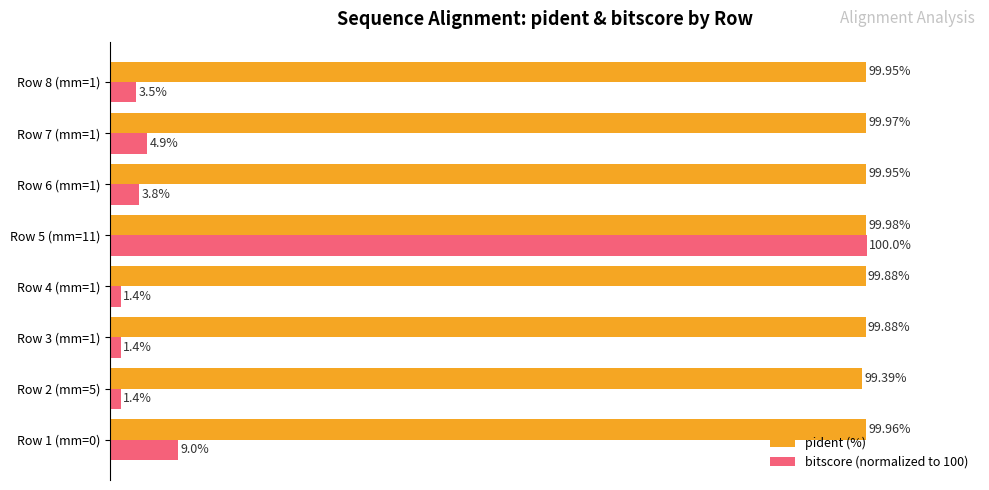

Which series has the largest range (max minus min)?

bitscore (normalized to 100)